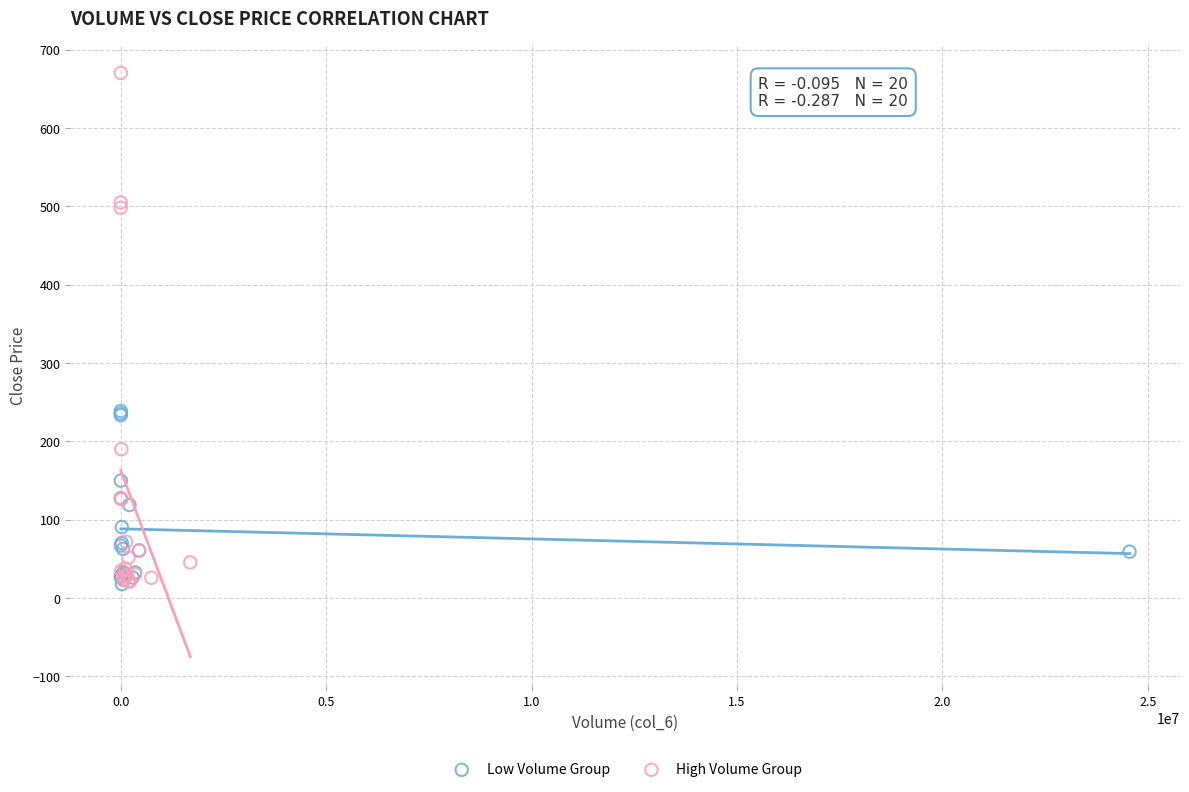

Which series has the widest spread of Y values?

High Volume Group